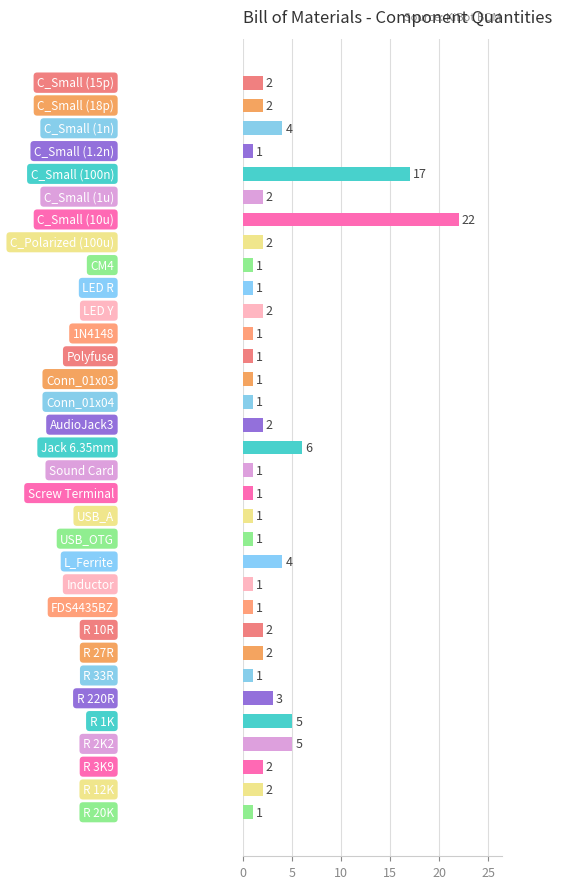

Reading bottom to top, extract all data points from this chart.

1	2	2	5	5	3	1	2	2	1	1	4	1	1	1	1	6	2	1	1	1	1	2	1	1	2	22	2	17	1	4	2	2